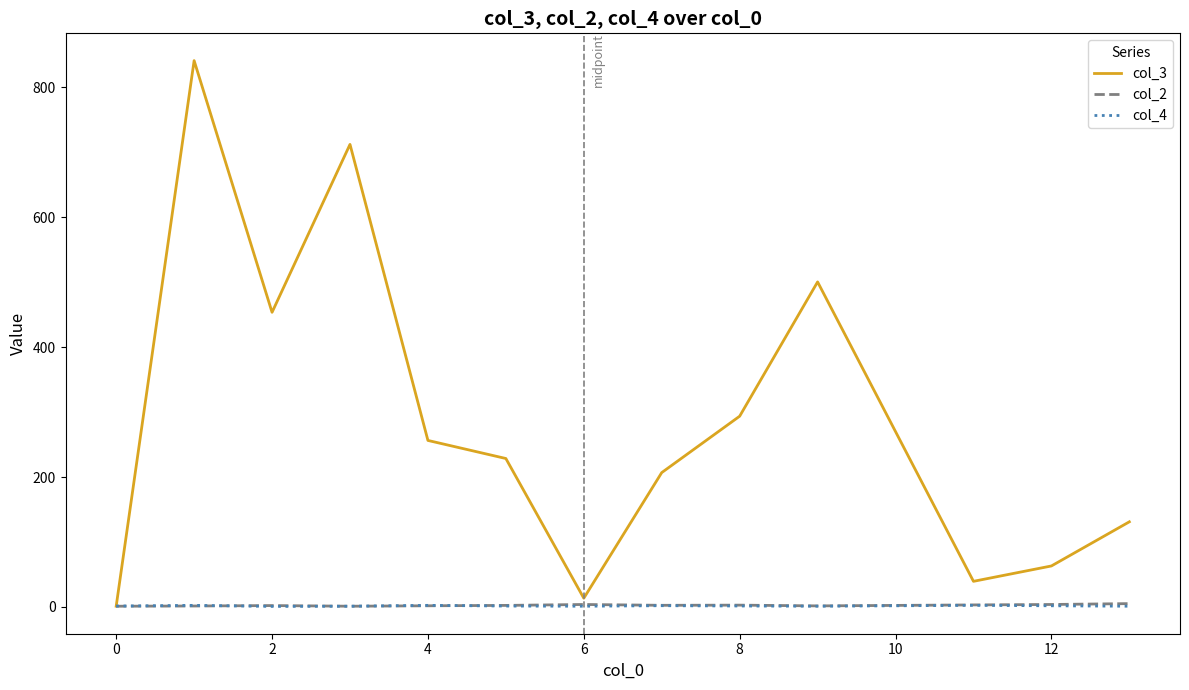

What is the difference between the maximum and minimum values in the col_4 series?

1.7